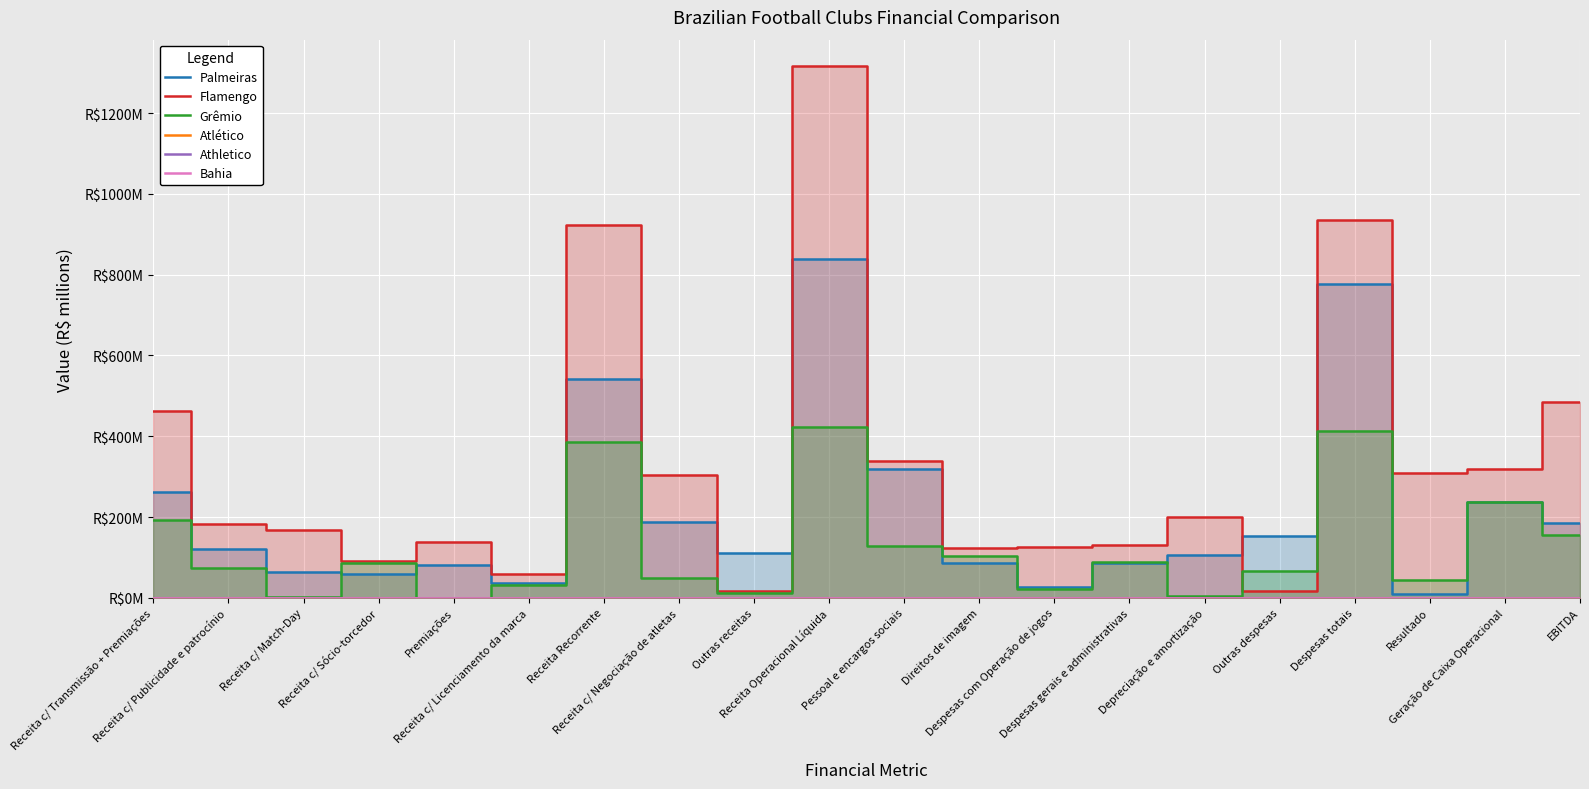

Which has a higher value, Receita c/ Sócio-torcedor or Geração de Caixa Operacional?

Geração de Caixa Operacional